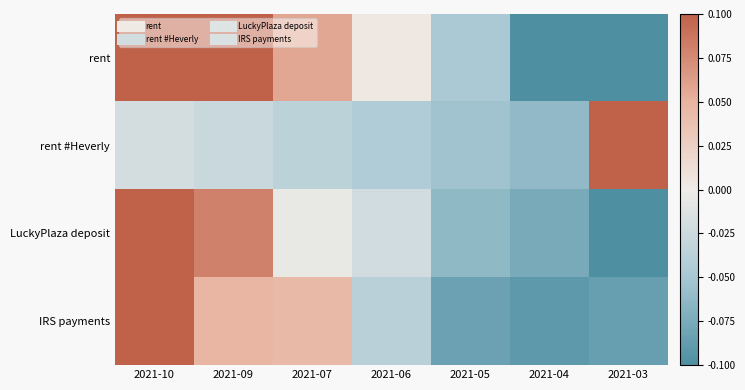

At how many categories does at least one series exceed 0?

5